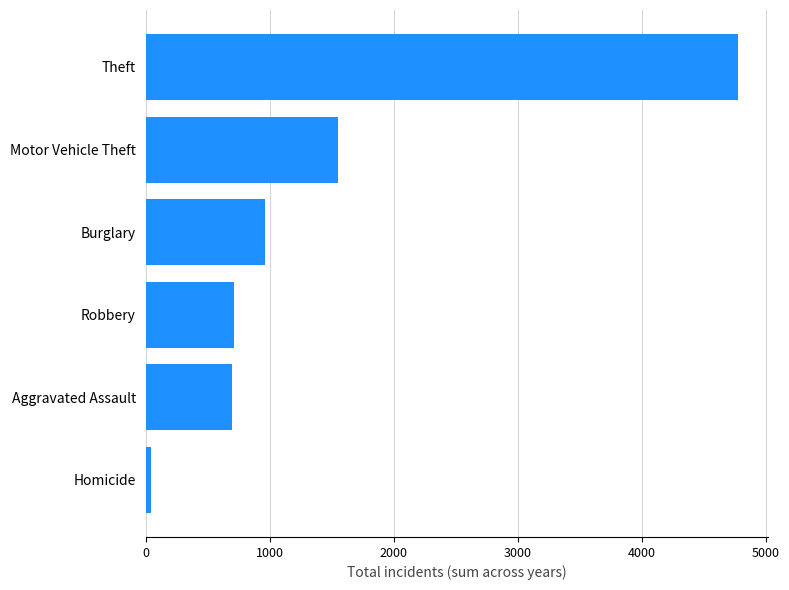

What is the change in value from Aggravated Assault to Burglary?

+267